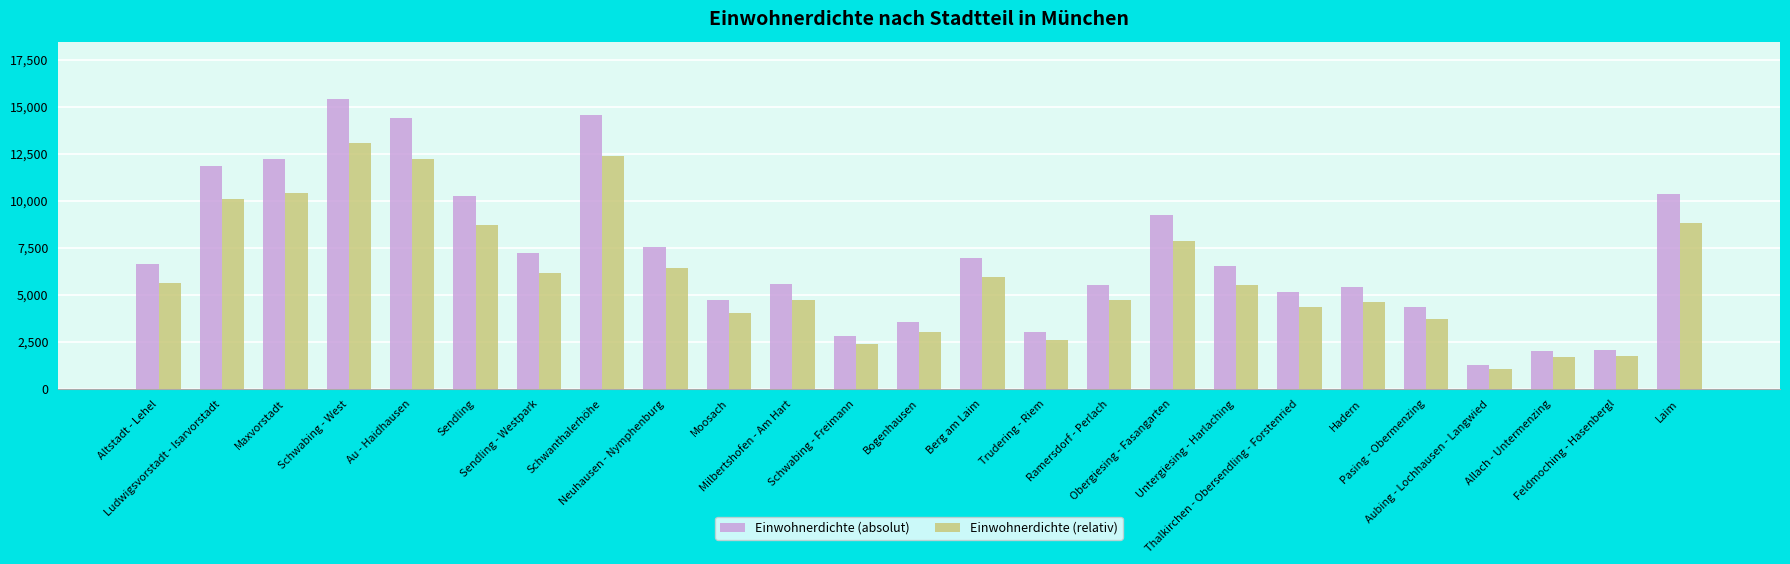

How many bars are there in total?

50